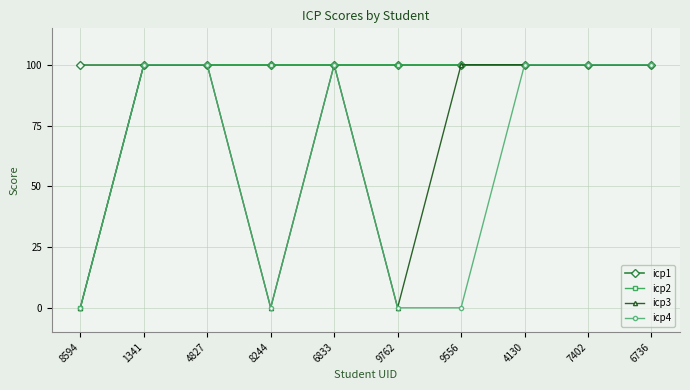

List the series in order of their overall mean, lowest first.

icp4, icp3, icp2, icp1